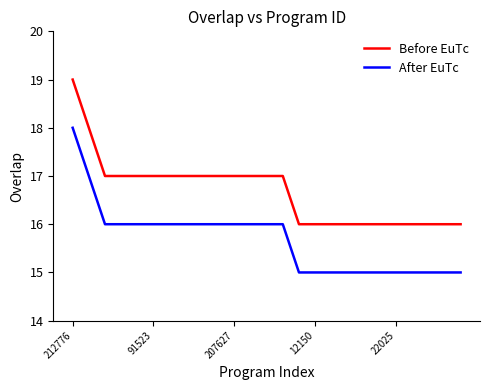

True or false: After EuTc and Before EuTc cross at least once.

False